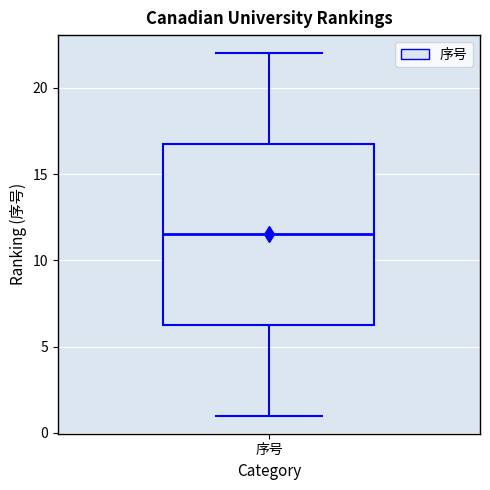

Transcribe this box plot: give where the median line is, the range the box spans, and where the two whiskers end, as read against the y-axis. The values are not printed on the chart, so give them approximately, as read against the axis.

median 11.5, box 6.5 to 17.0, whiskers 1.0 to 22.0